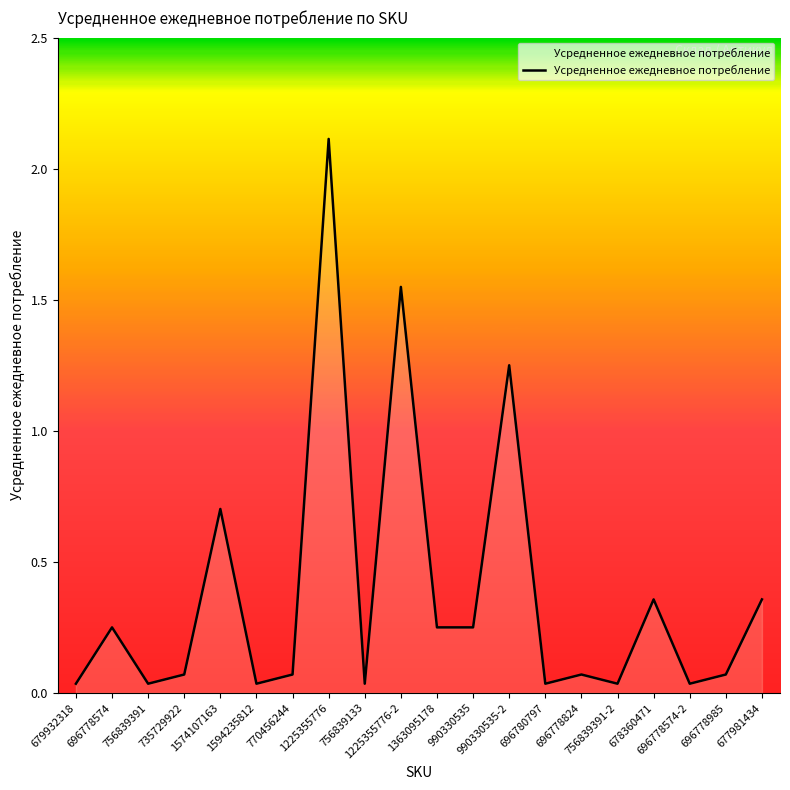

Which has a higher value, 679932318 or 770456244?

770456244